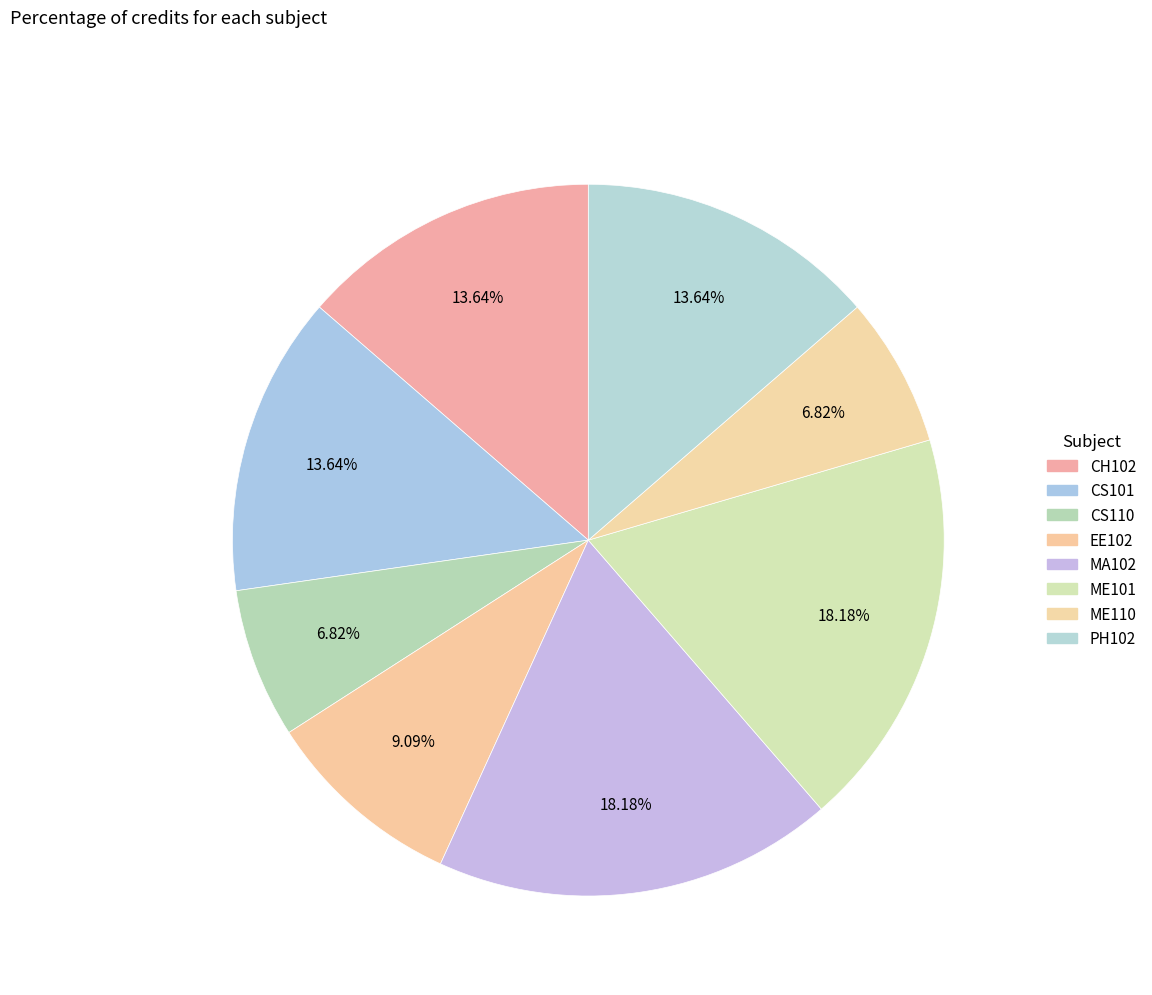

Combined, do CH102 and CS110 account for over 50%?

No